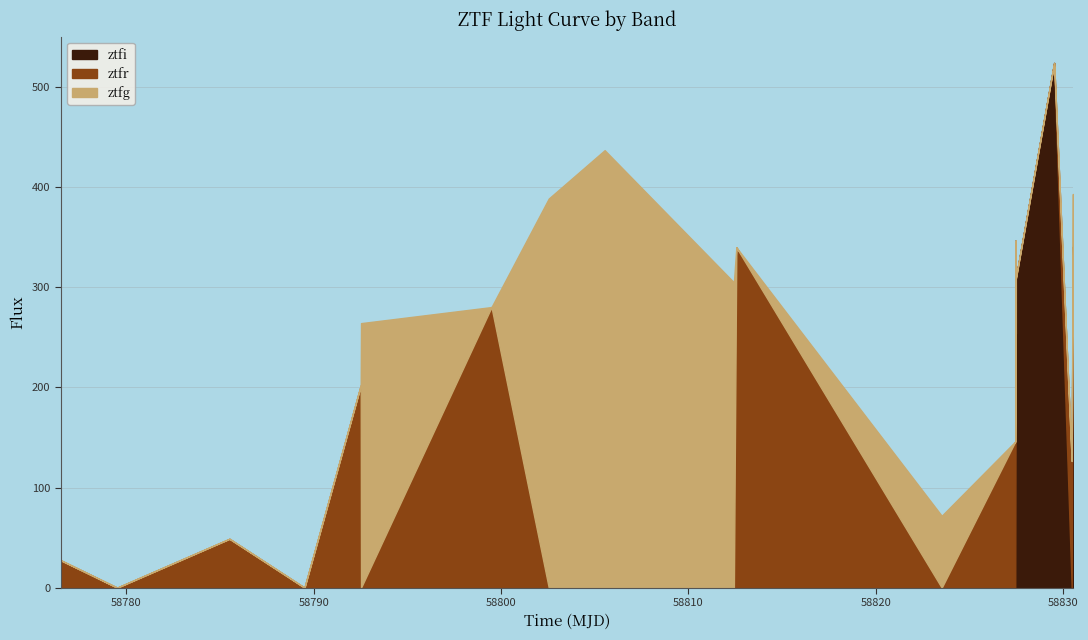

Does the chart have visible grid lines?

Yes